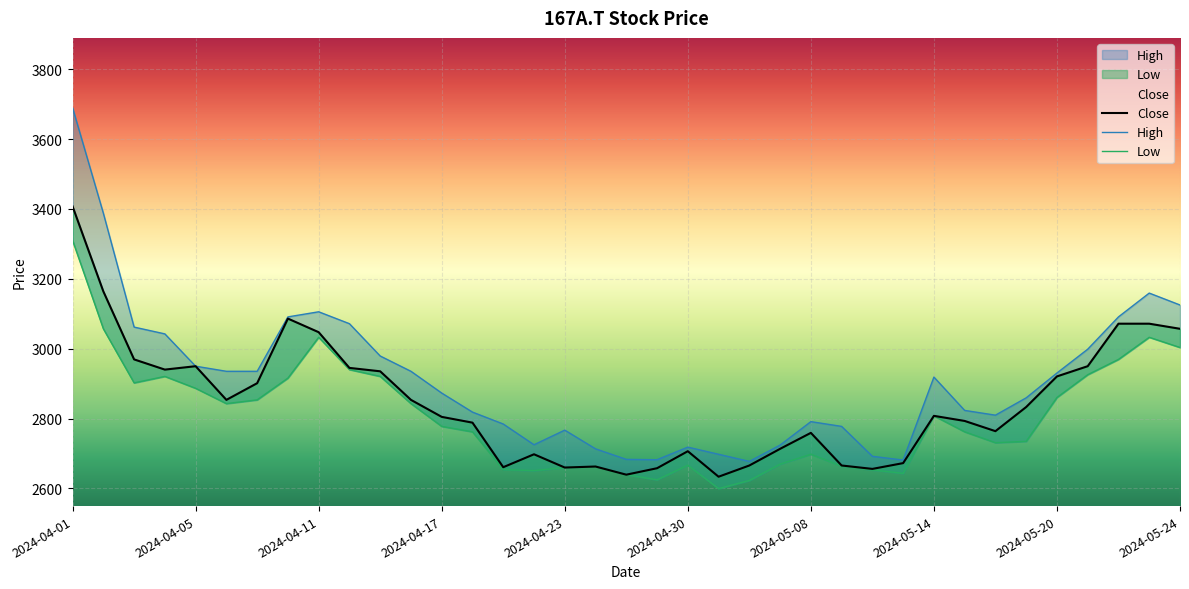

Which series has the largest range (max minus min)?

High